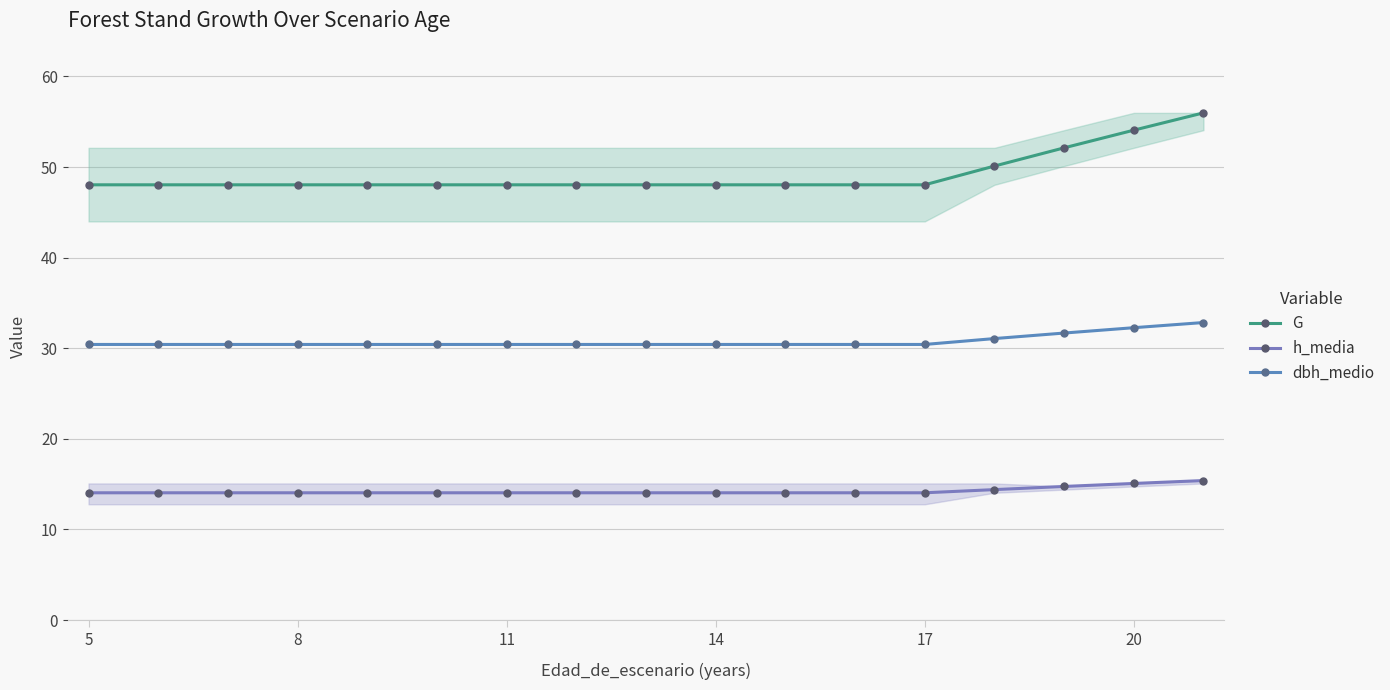

True or false: G has more than 0 interior local peaks.

False